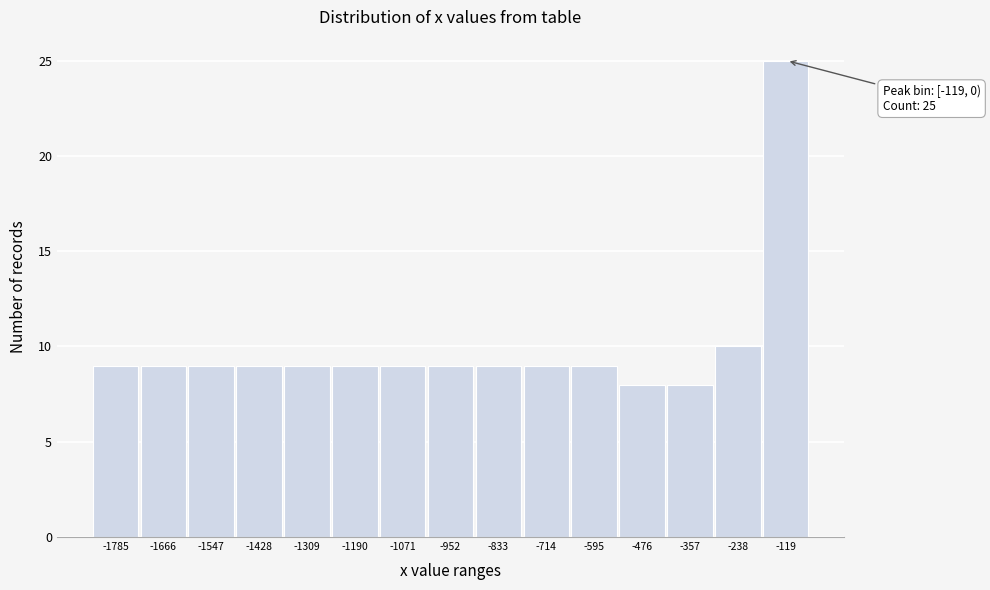

Reading left to right, extract all data points from this chart.

-1785=9	-1666=9	-1547=9	-1428=9	-1309=9	-1190=9	-1071=9	-952=9	-833=9	-714=9	-595=9	-476=8	-357=8	-238=10	-119=25